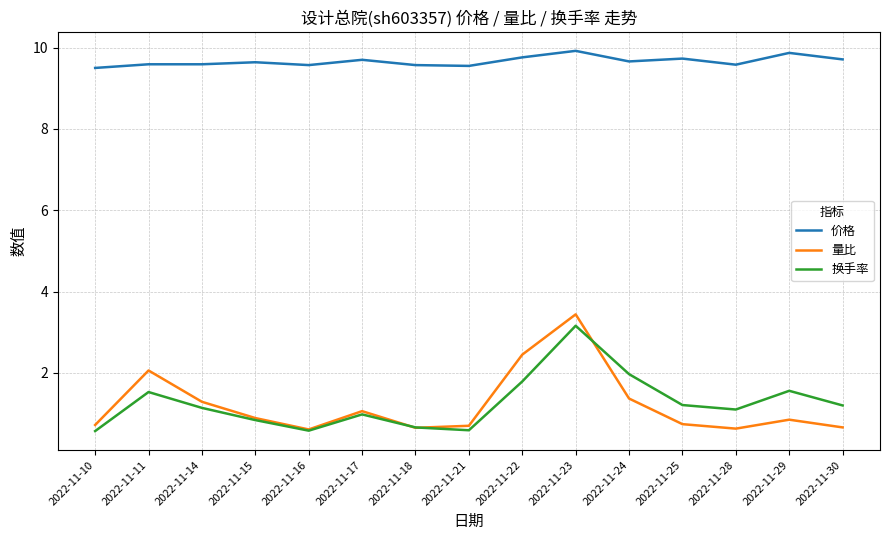

What is the difference between the maximum and minimum values in the 量比 series?

2.8